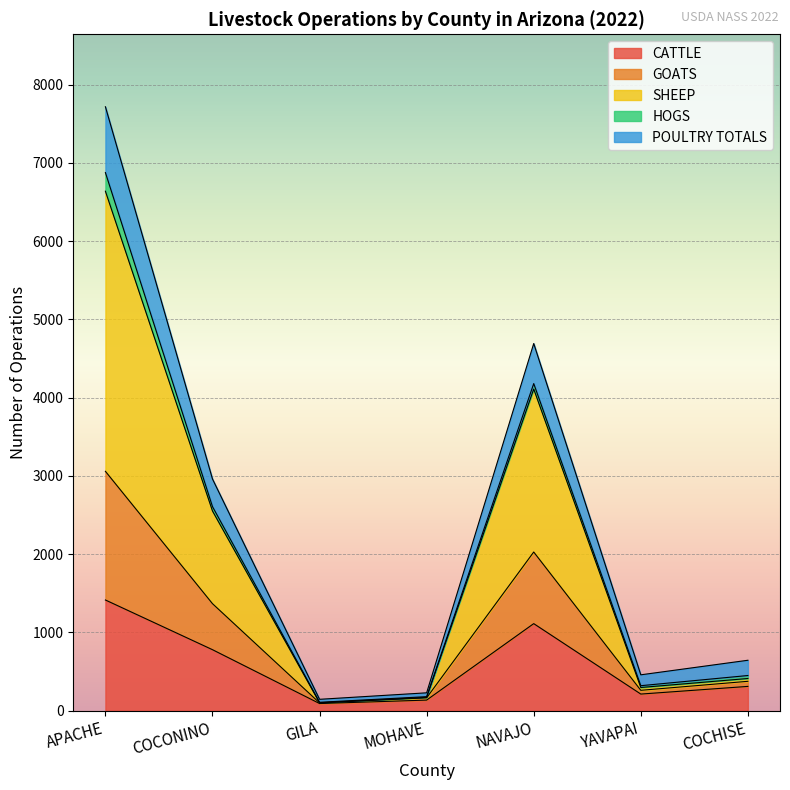

At which category is the sum across all series the highest?

APACHE